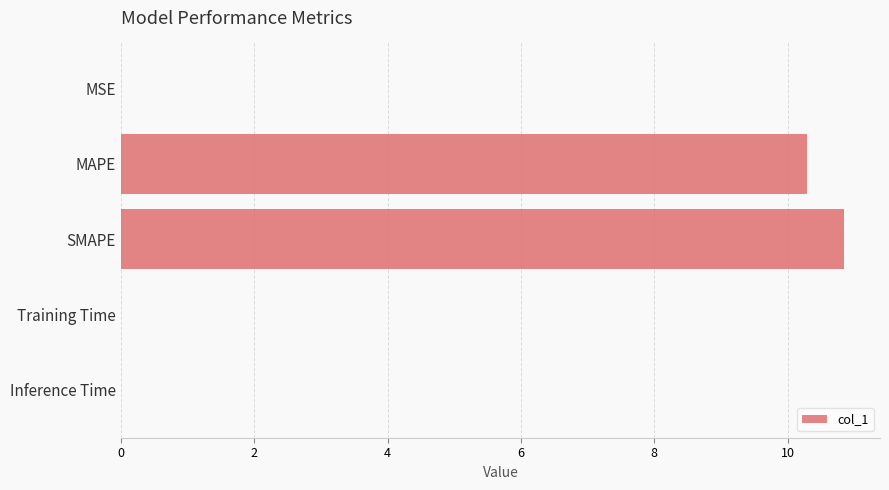

The chart shows a value of 0.0 at Training Time. True or false?

True